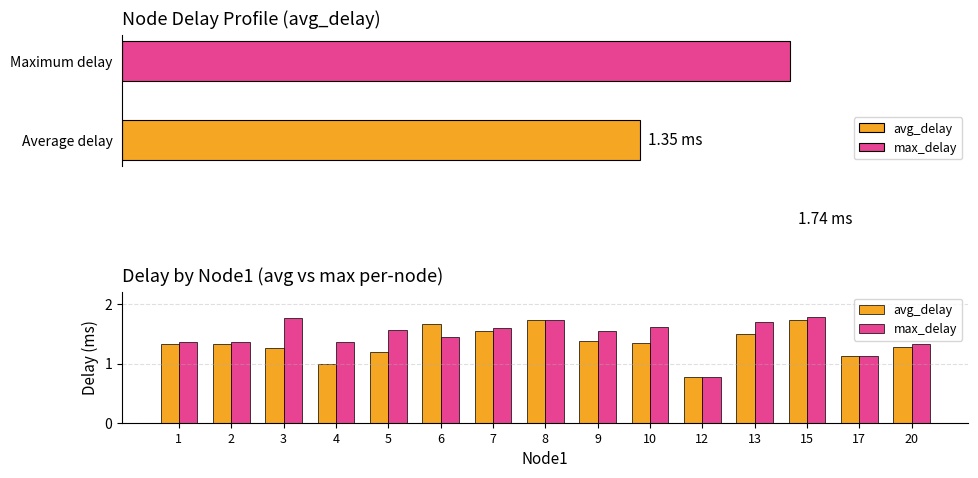

What is the sum of the avg_delay values at 3 and 10?

2.6